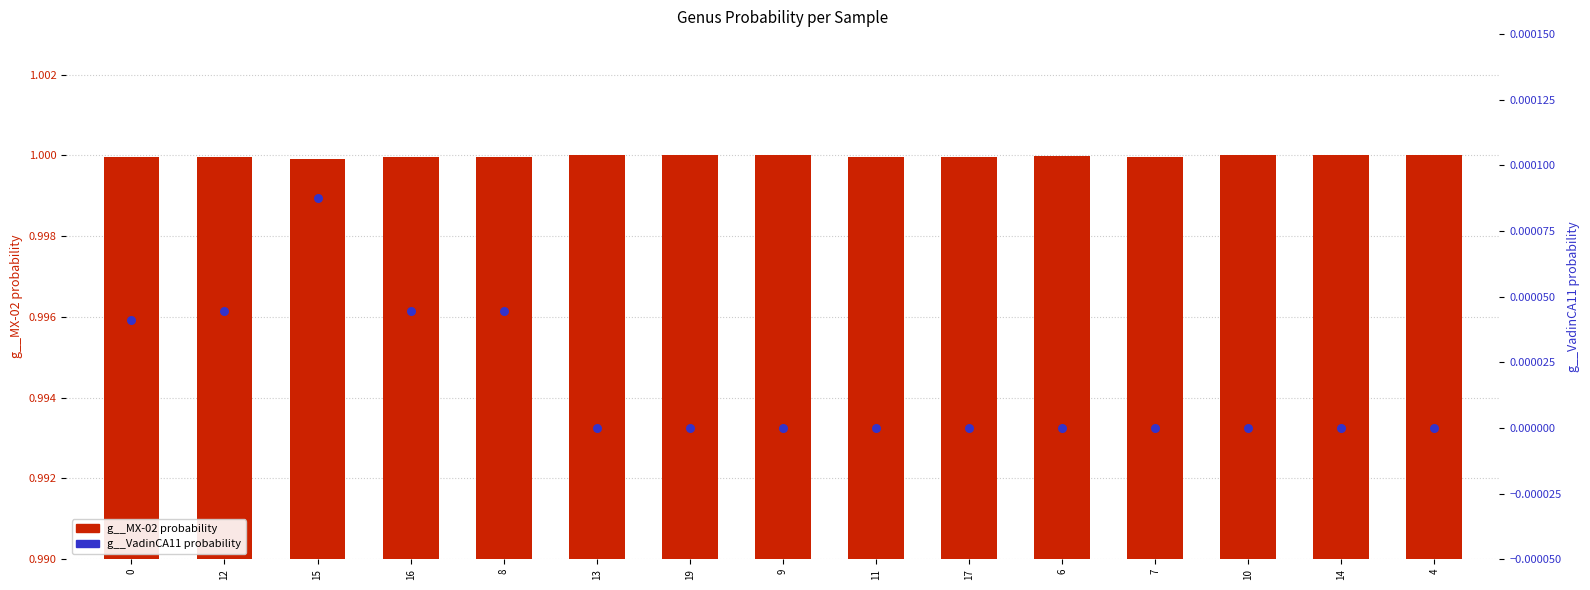

At which category is the sum across all series the highest?

13